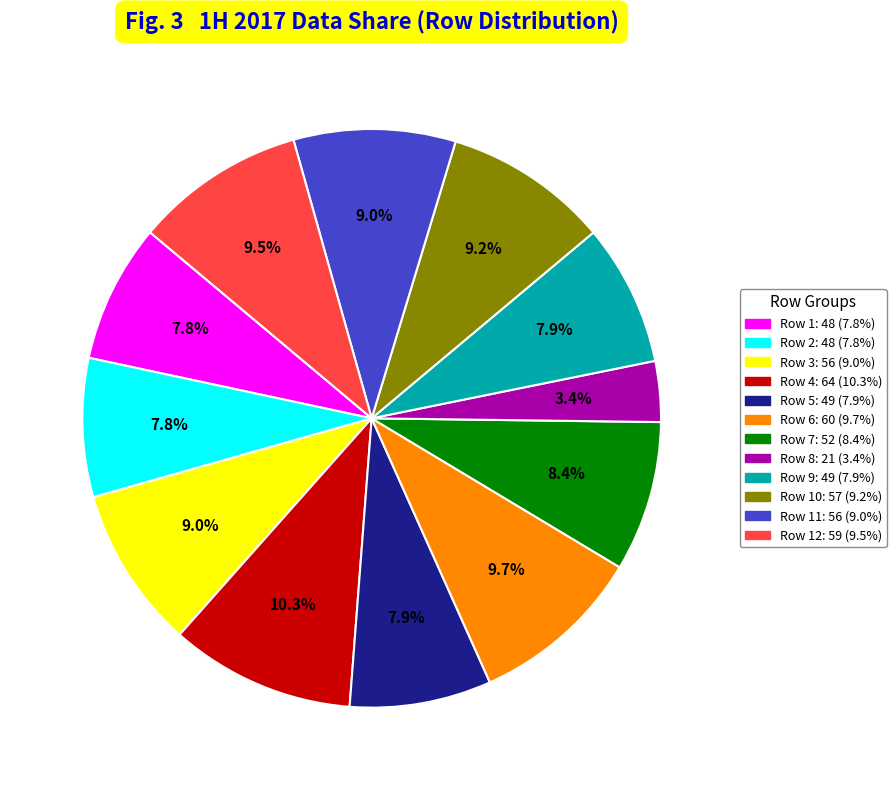

Is there a majority slice in this chart?

No